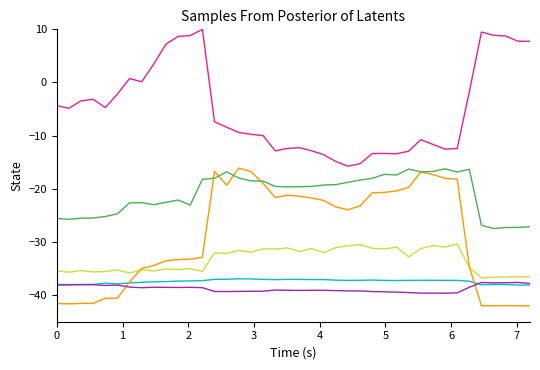

What is the minimum value shown in the chart?

-42.0